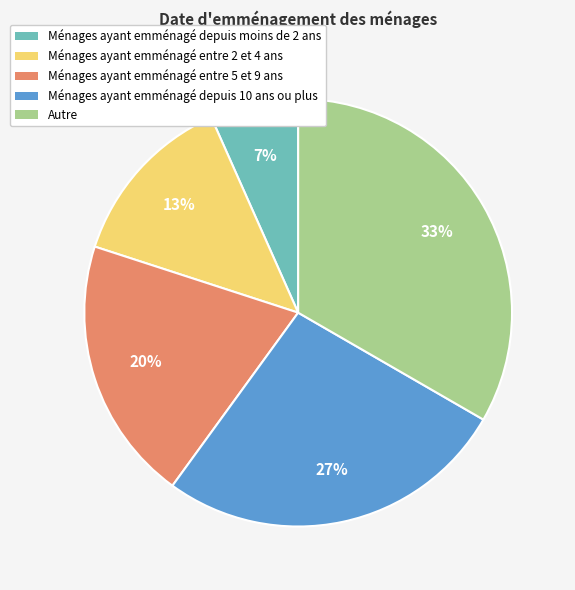

Between Autre and Ménages ayant emménagé entre 2 et 4 ans, which is larger?

Autre